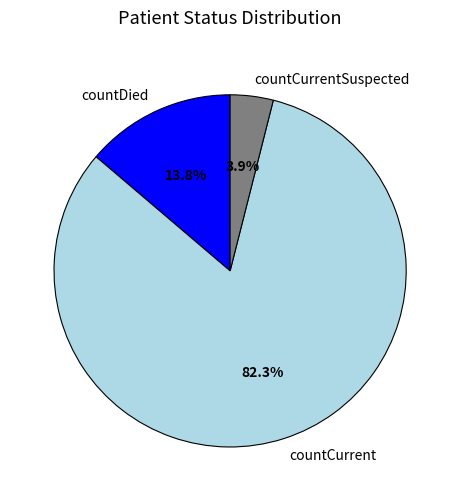

Is there any slice that represents more than half of the pie?

Yes